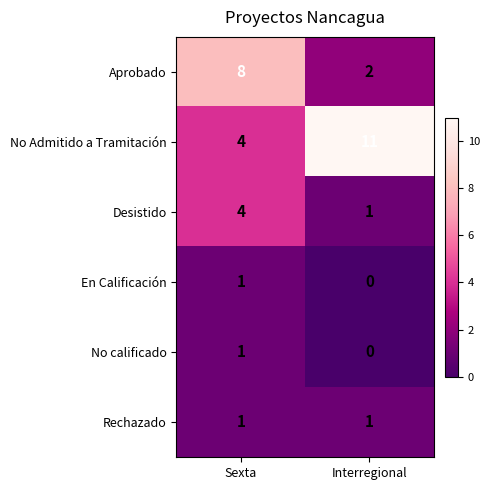

At which category does the chart reach its minimum across all series?

Interregional